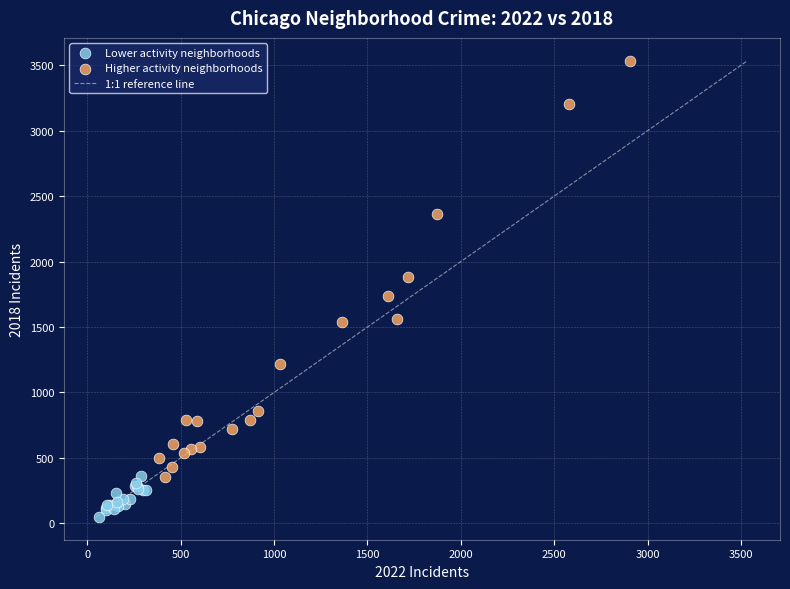

Which series has the largest Y range (max minus min)?

Higher activity neighborhoods